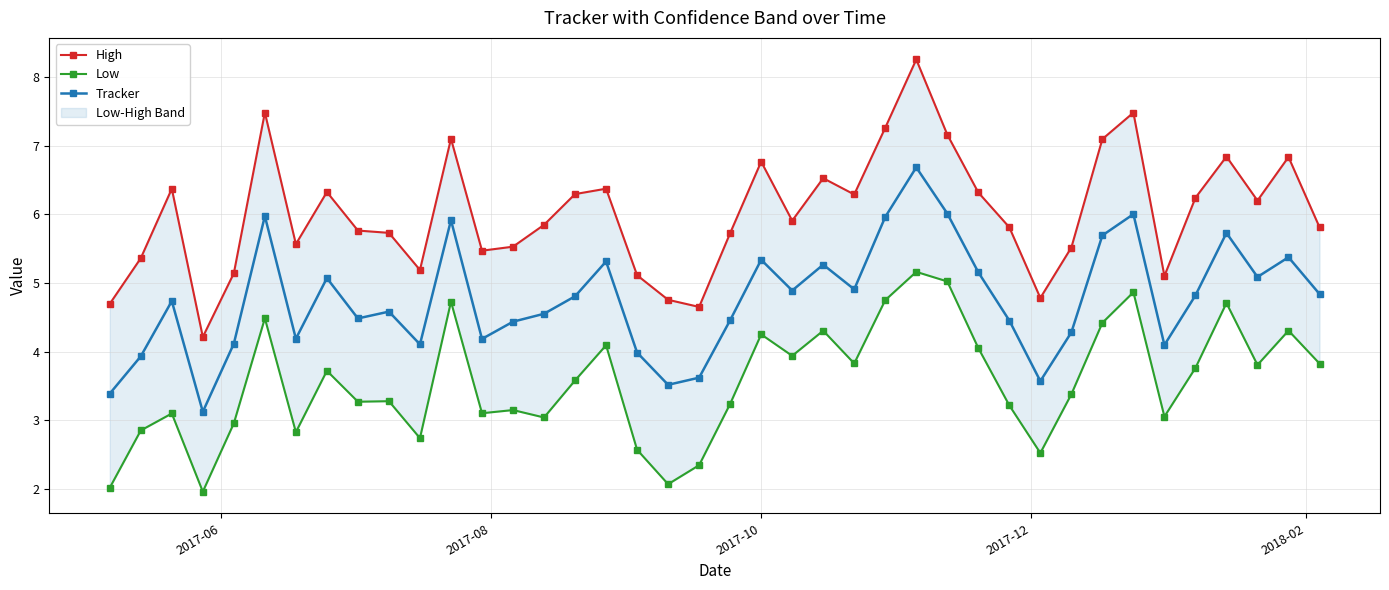

What is the greatest value displayed?

8.3